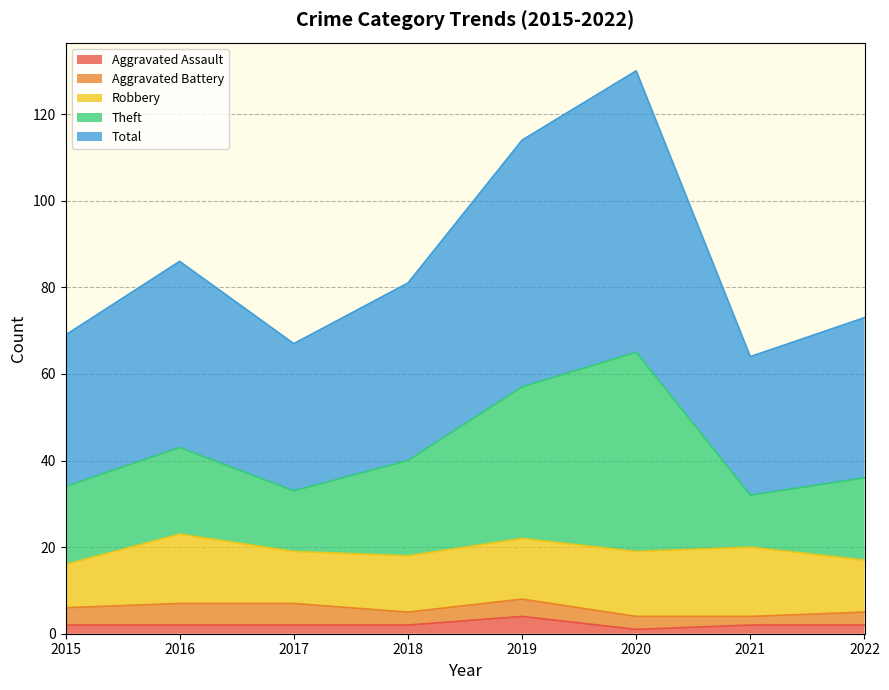

What is the average value of the Aggravated Assault series?

2